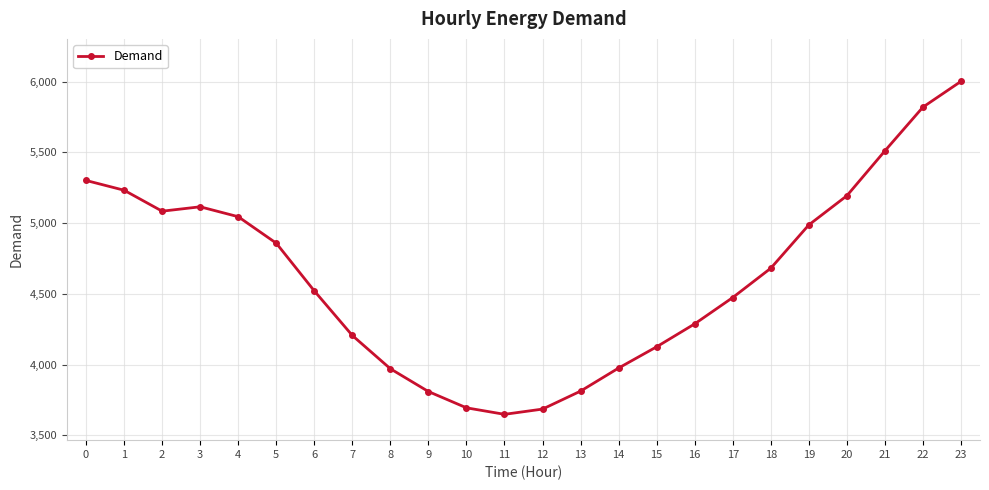

What is the ratio of the value at 16 to the value at 15?

1.0